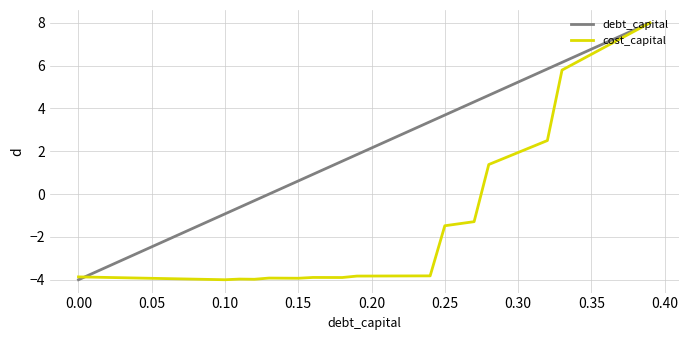

How many distinct data groups are displayed?

2